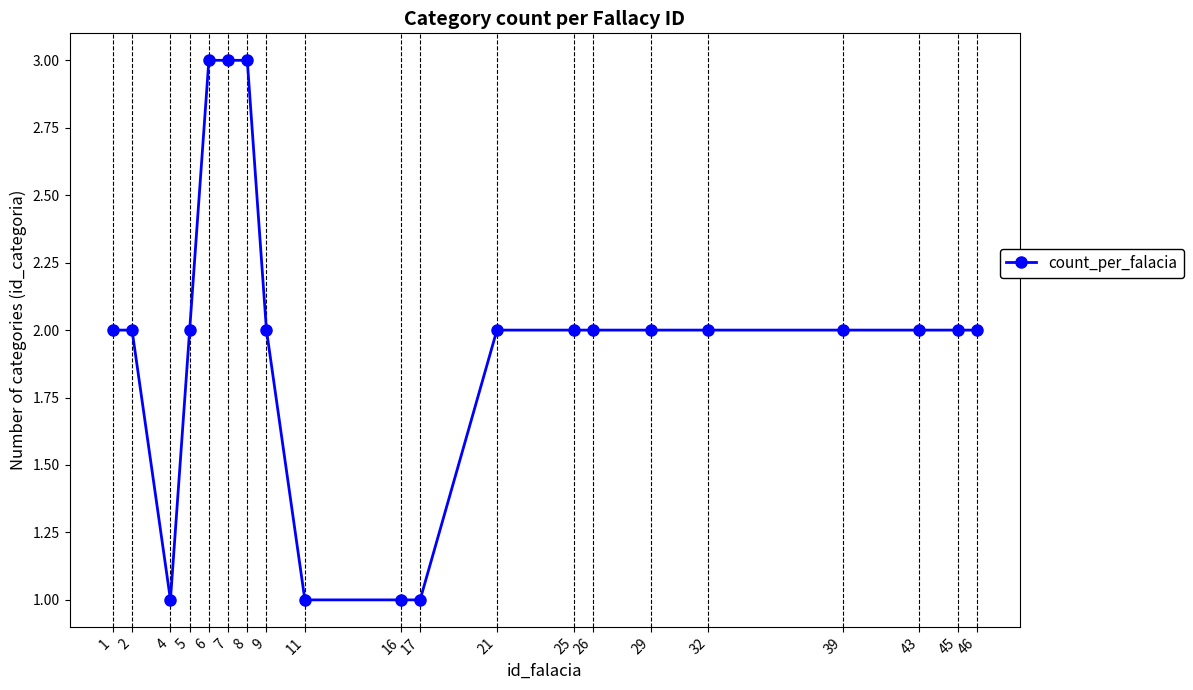

What is the sum of the values at 6 and 16?

4